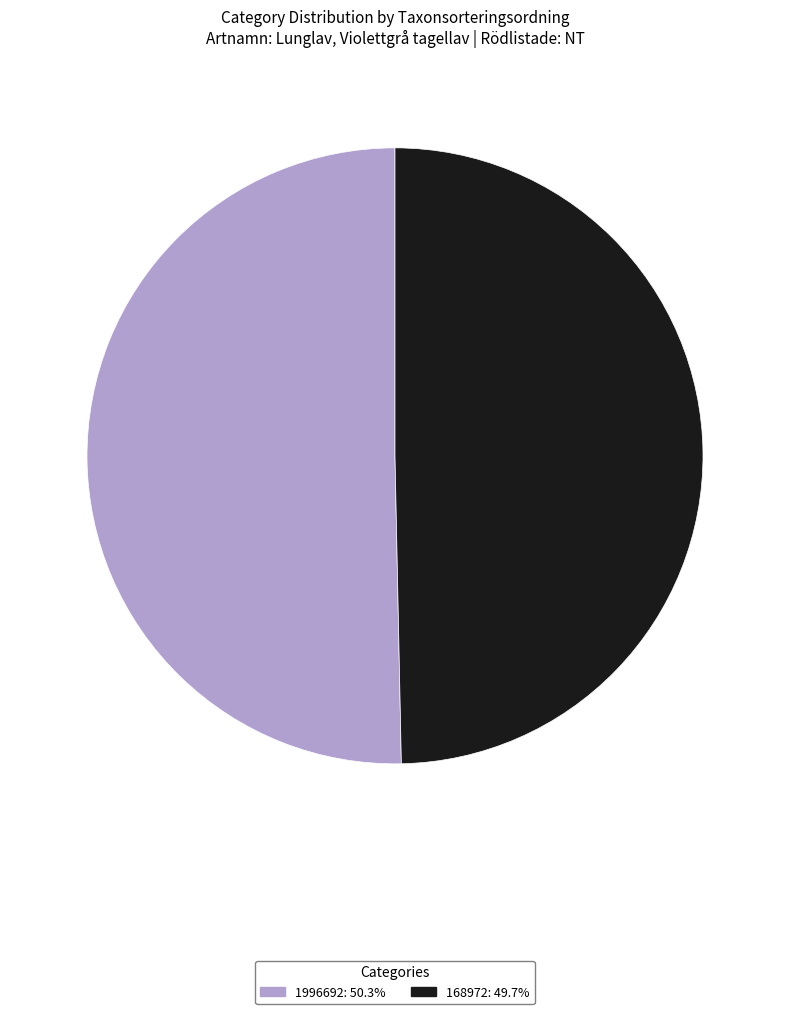

True or false: 1996692 accounts for 50% of the total.

True